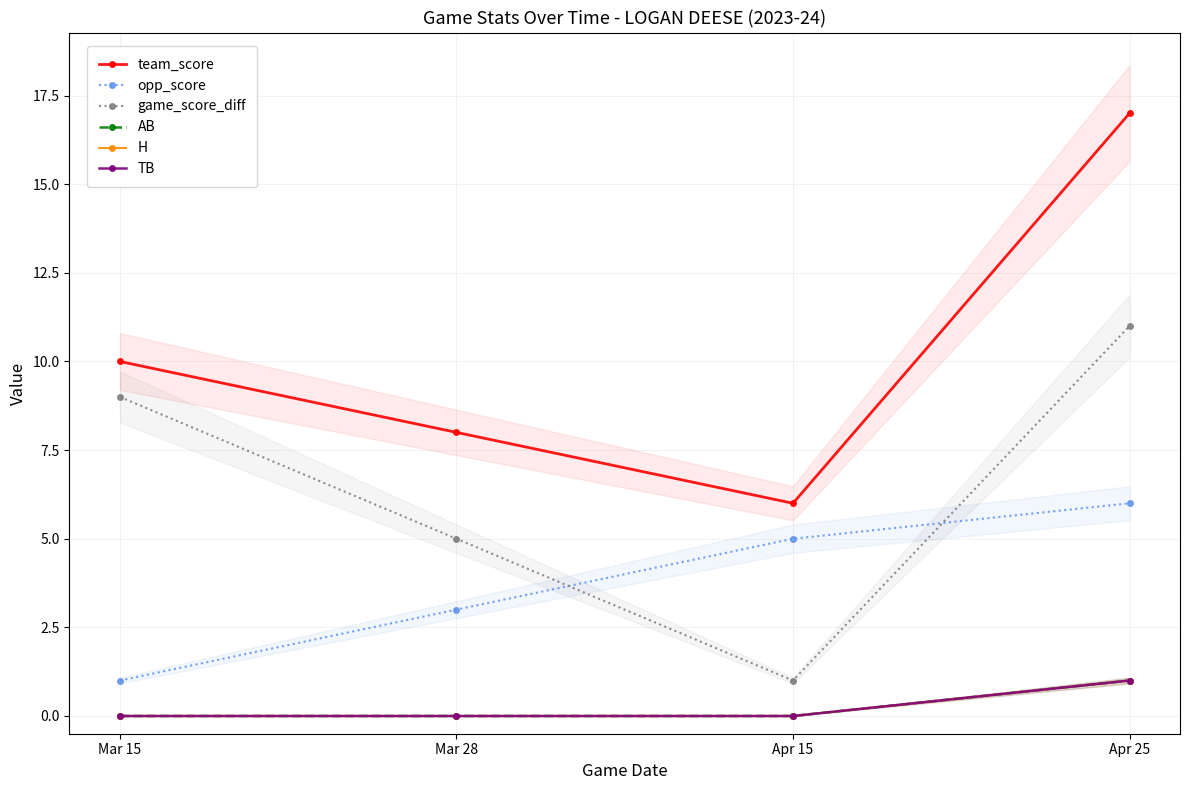

Where is game_score_diff nearest to the value 6?

Mar 28